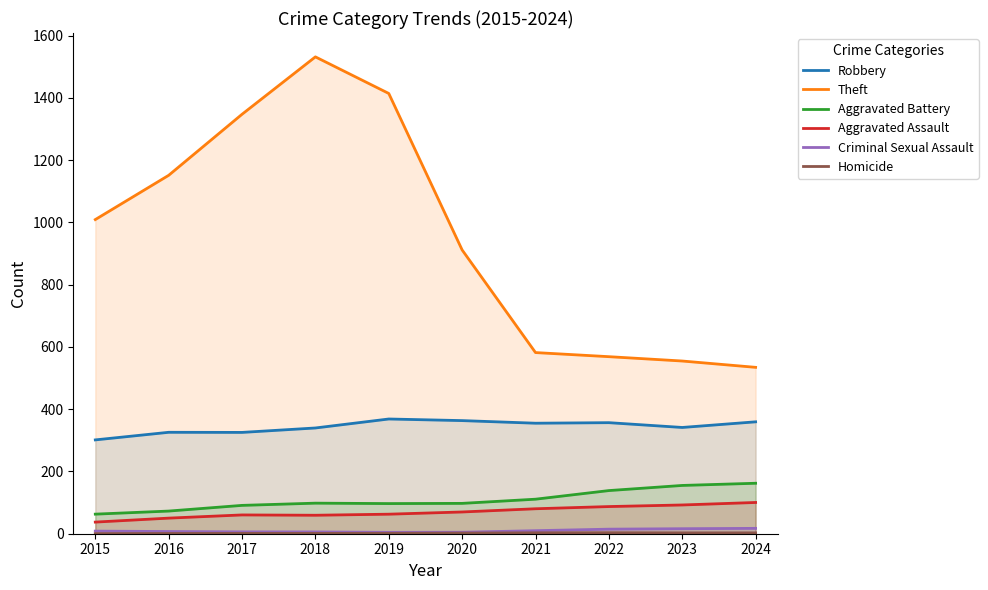

What is the value of the Theft point at the 3rd from the left?

1347.5